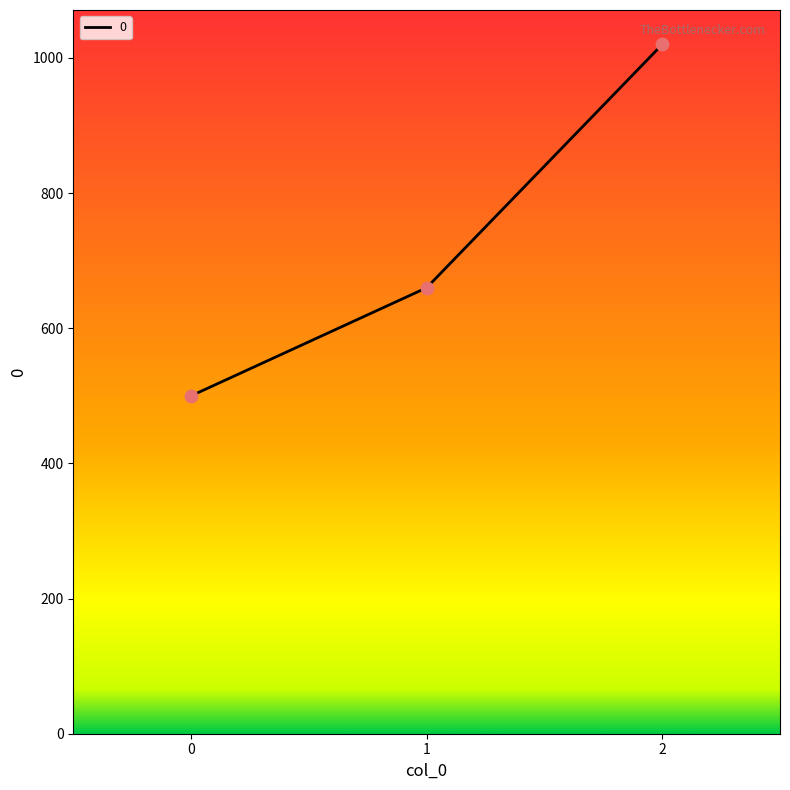

Which has a higher value, 1 or 0?

1